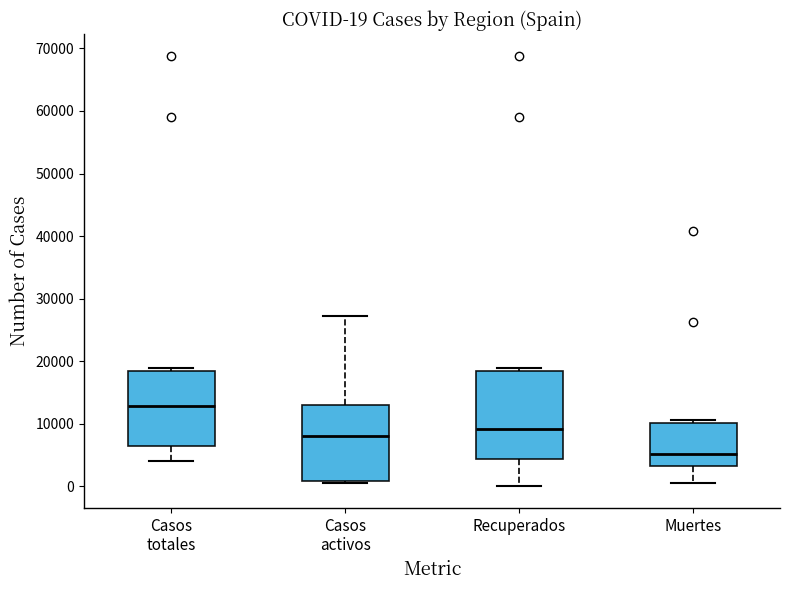

Which box is the tallest, from its lower edge to its upper edge?

Recuperados